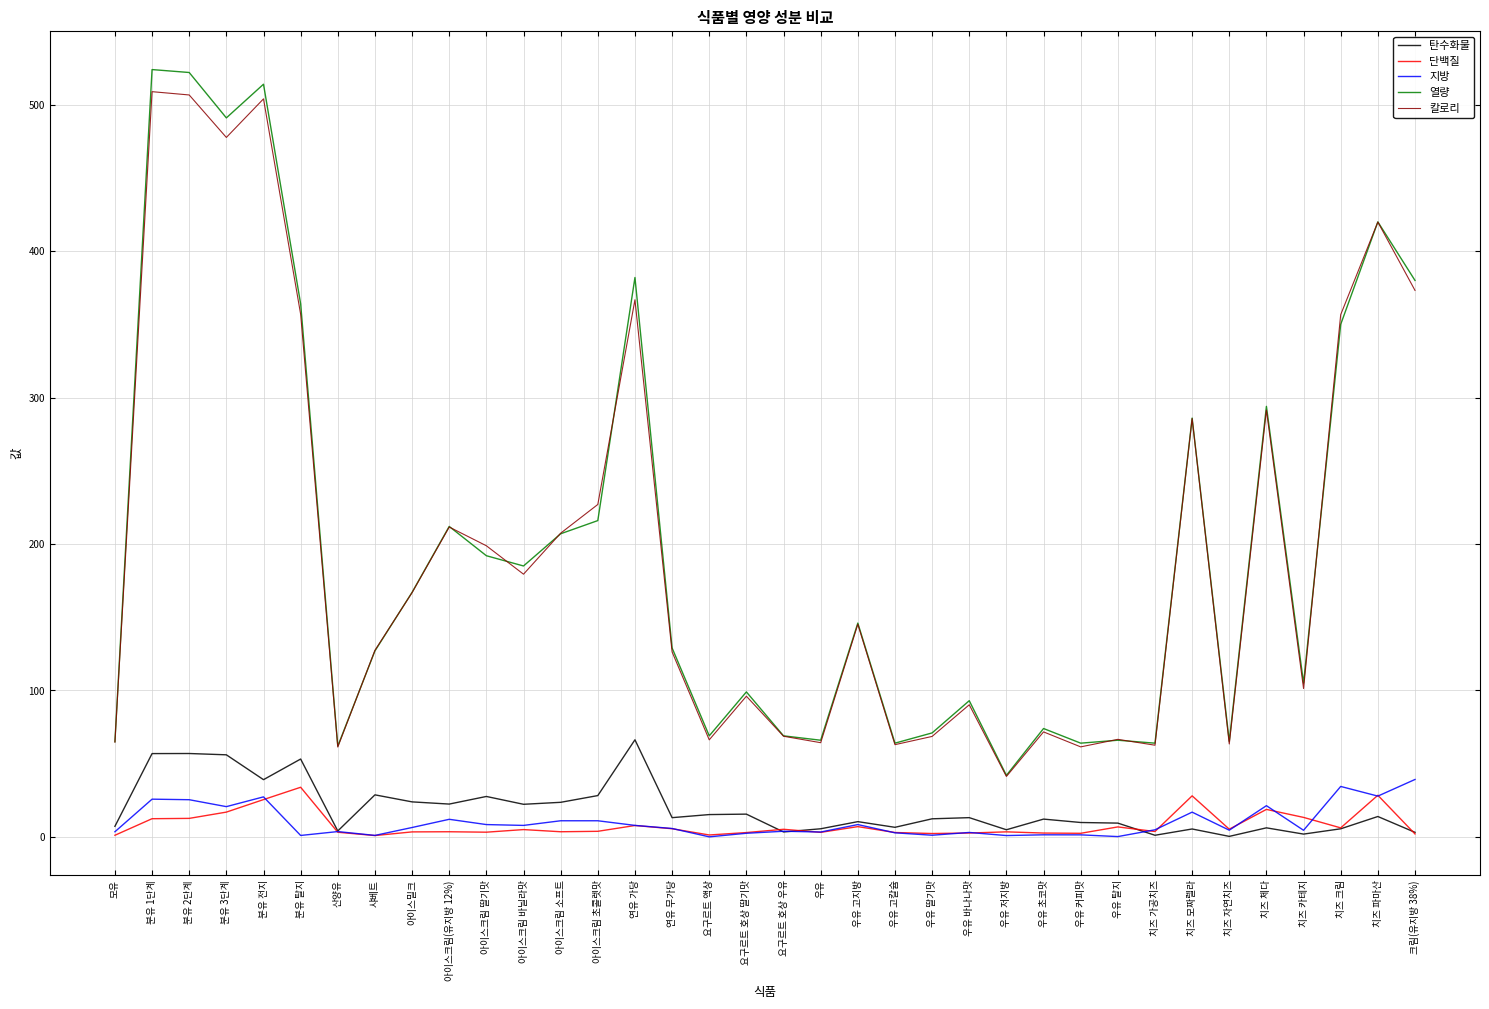

True or false: 칼로리 has a value of 12.4 at 산양유.

False